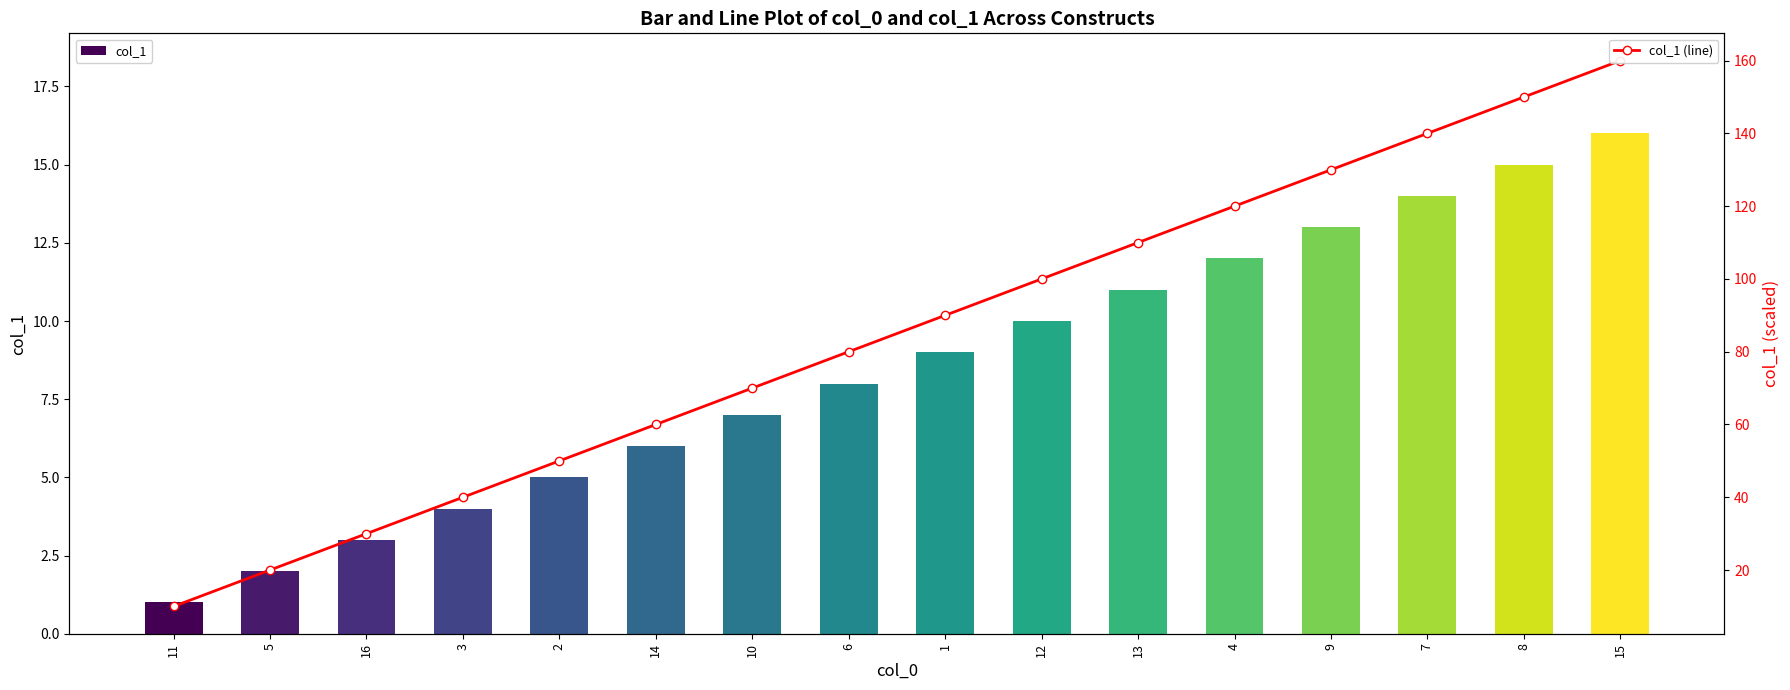

Which series has the largest range (max minus min)?

col_1 (line)